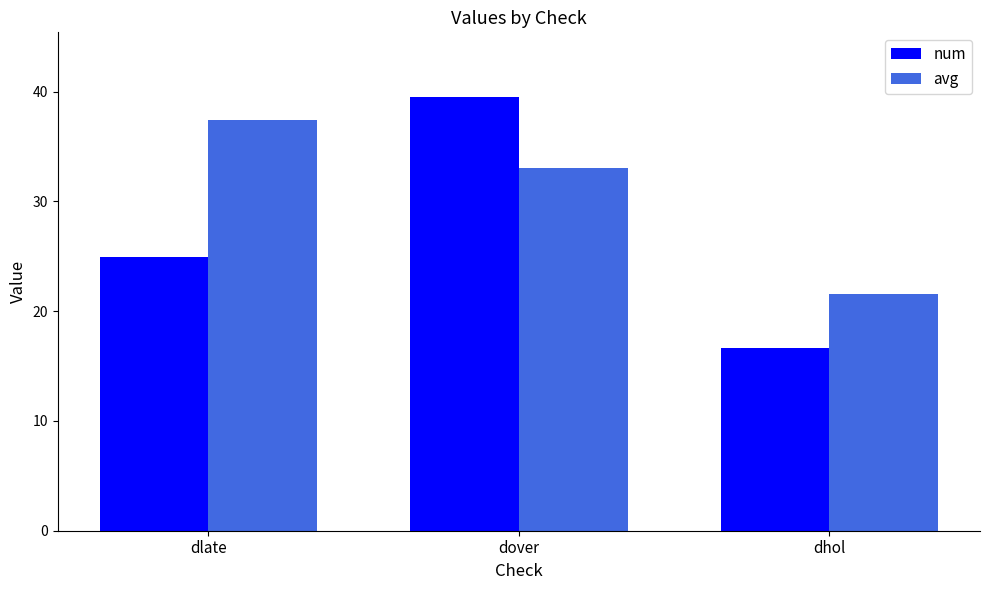

Are the bars grouped side by side (vs. stacked)?

Yes